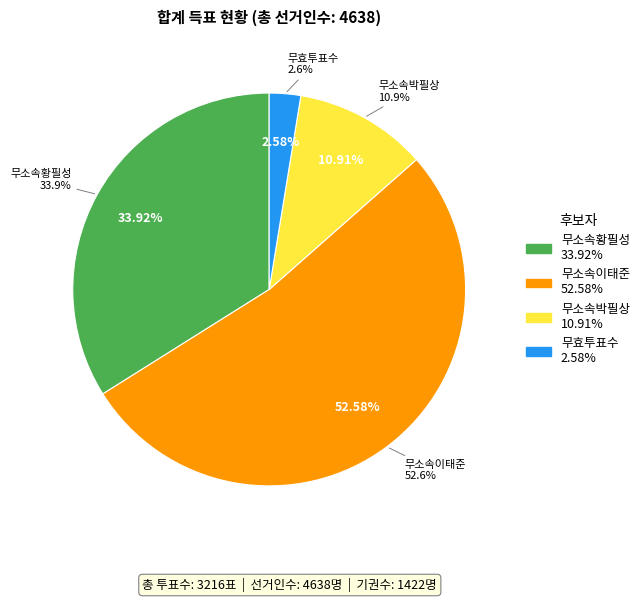

To the nearest percent, what portion does 무효투표수 represent?

3%